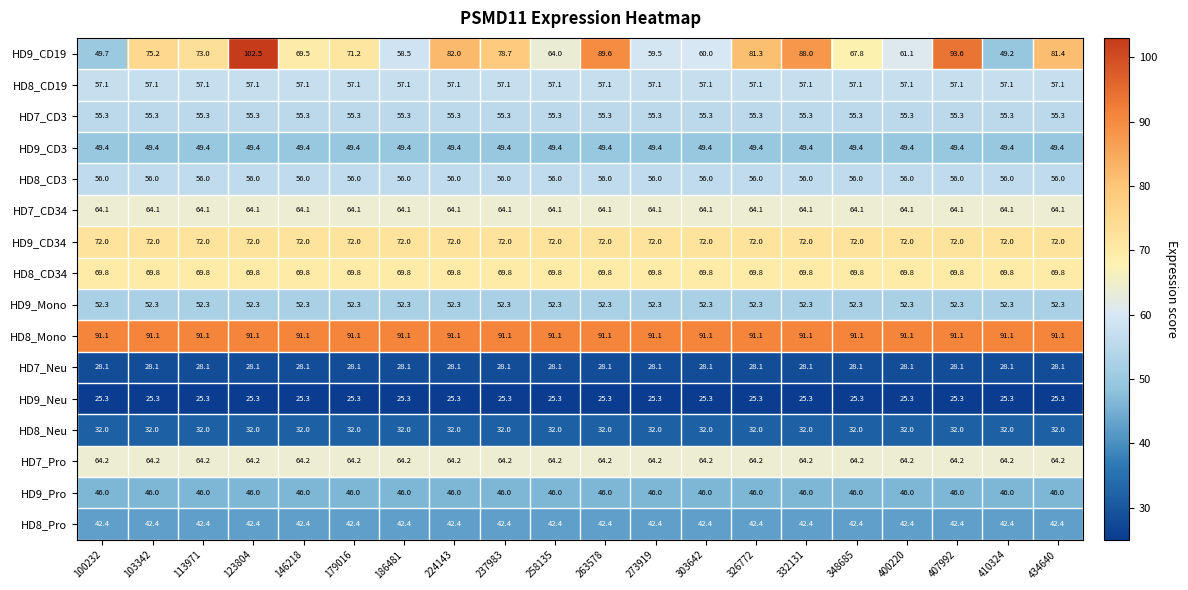

What value does the HD7_CD34 series have at 103342?

64.1